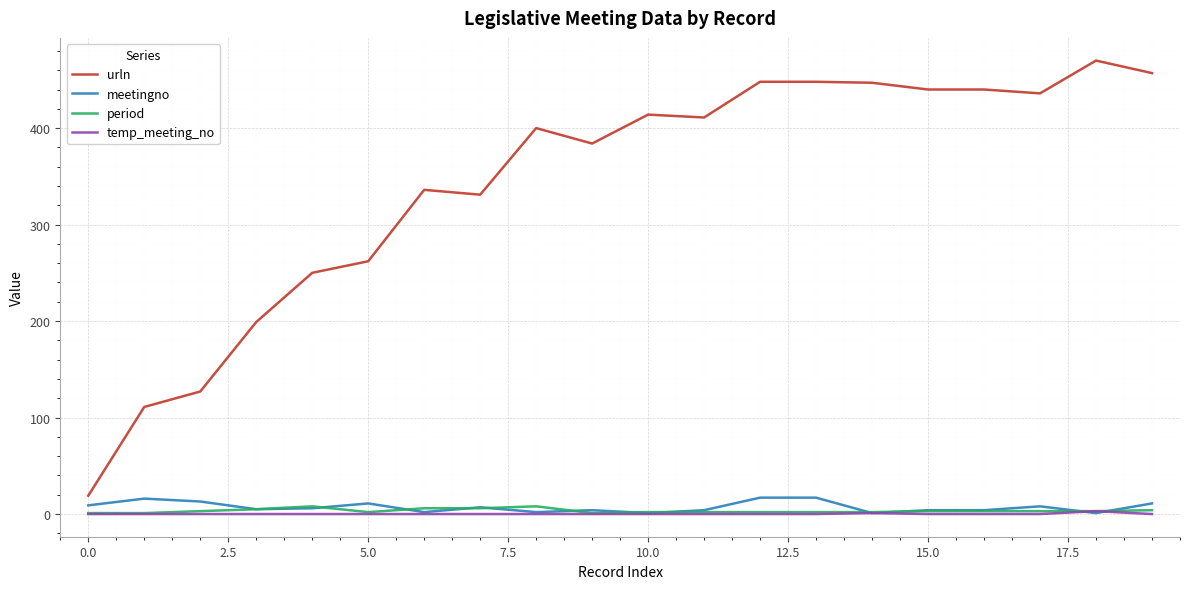

True or false: temp_meeting_no and urln intersect in this chart.

False